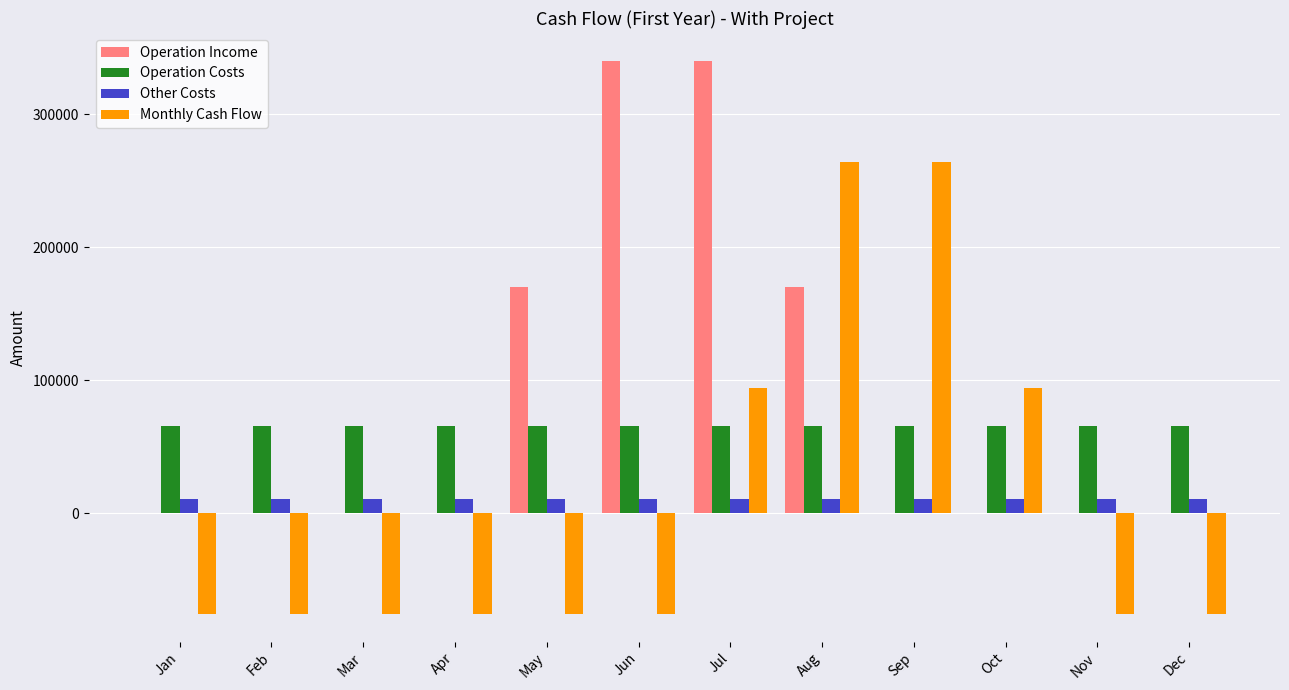

Is the value of Monthly Cash Flow at Mar greater than the value of Operation Income at Nov?

No